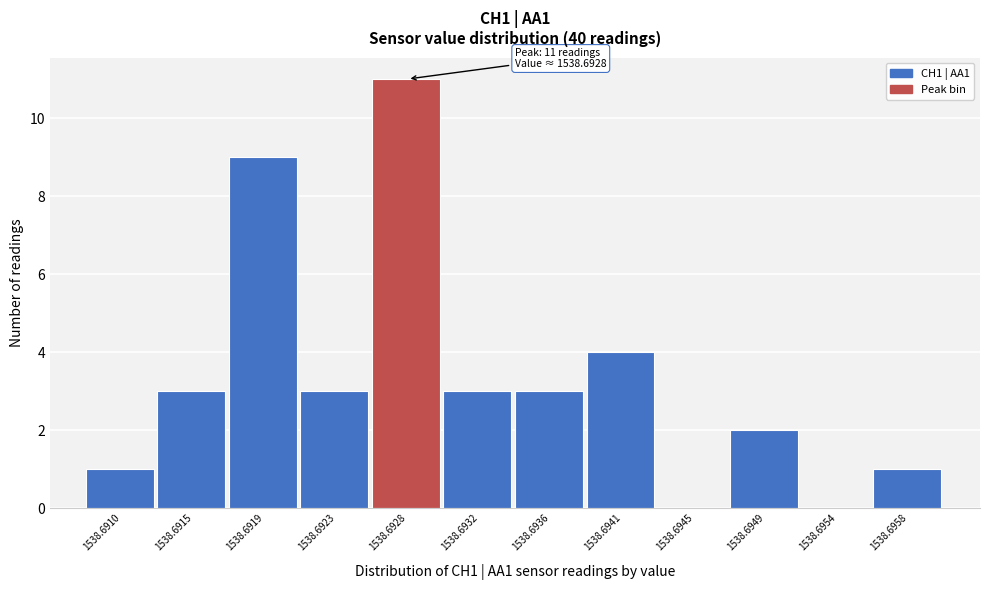

Reading left to right, list all the values displayed in this chart.

1538.6910=1	1538.6915=3	1538.6919=9	1538.6923=3	1538.6928=11	1538.6932=3	1538.6936=3	1538.6941=4	1538.6945=0	1538.6949=2	1538.6954=0	1538.6958=1